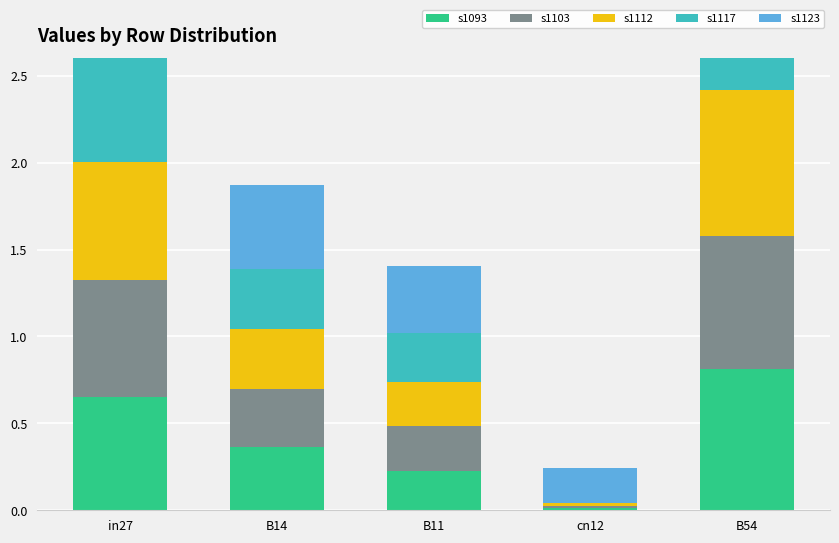

The value of job549_scenario0_1093 at in27 is 0.7. True or false?

True